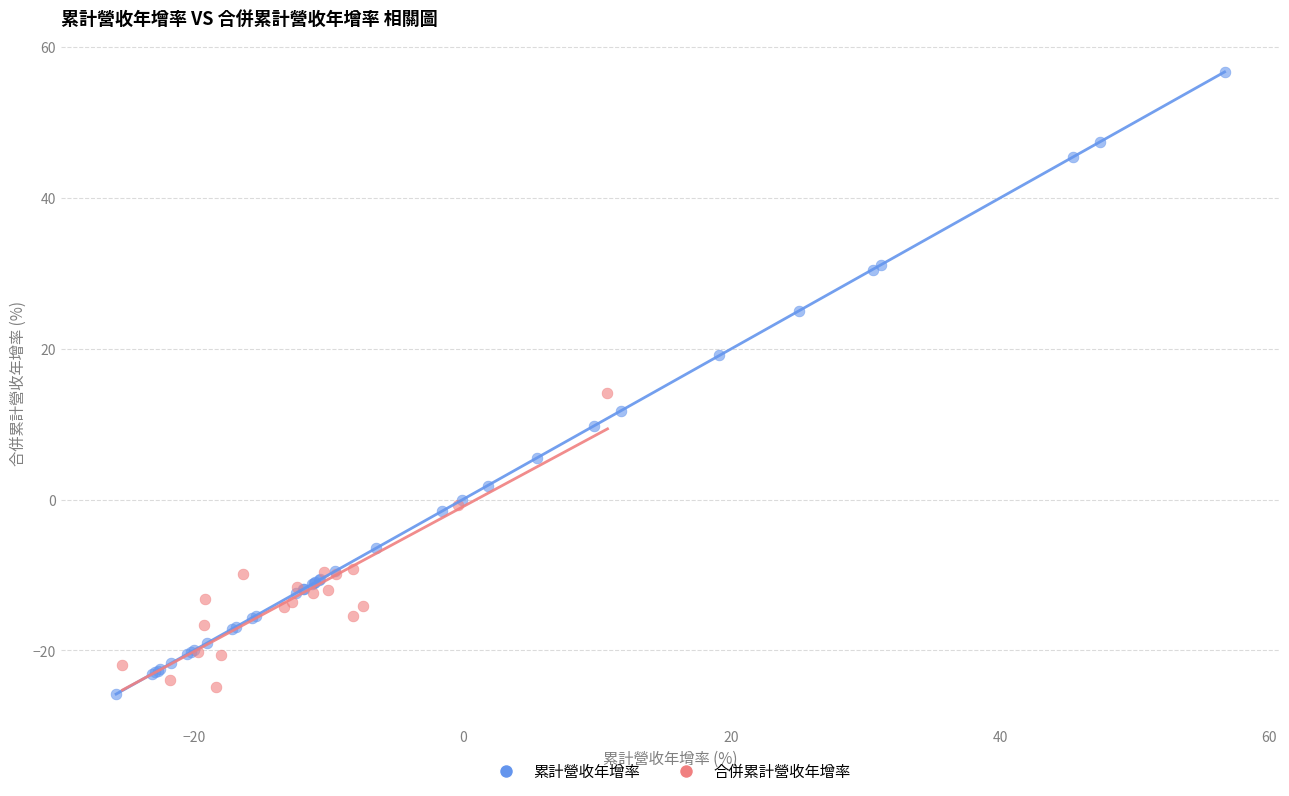

Which series reaches the maximum Y coordinate?

累計營收年增率